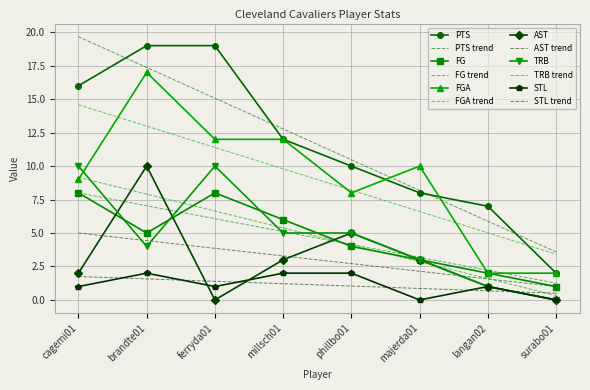

What is the label of the 2nd point from the right?

langan02